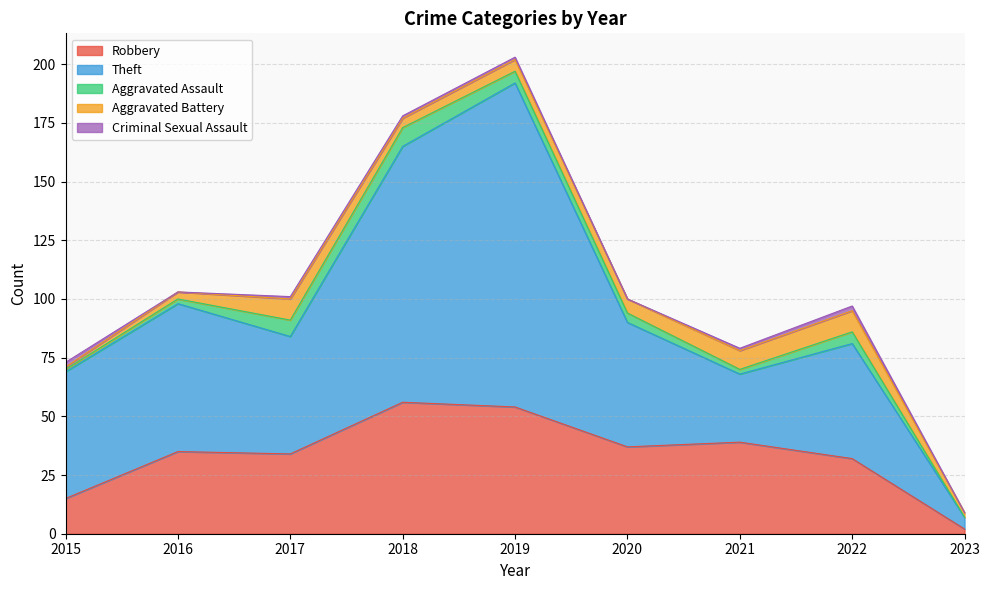

Between 2022 and 2016, which is larger?

2016